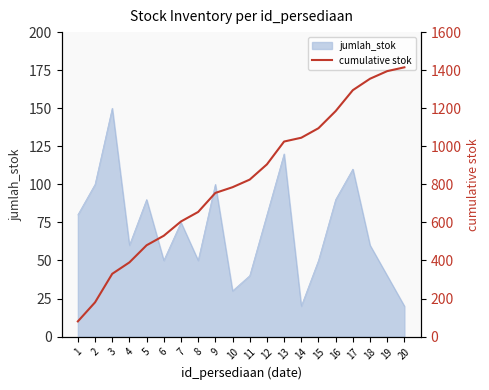

What is the change in value from 2 to 20?

+1235